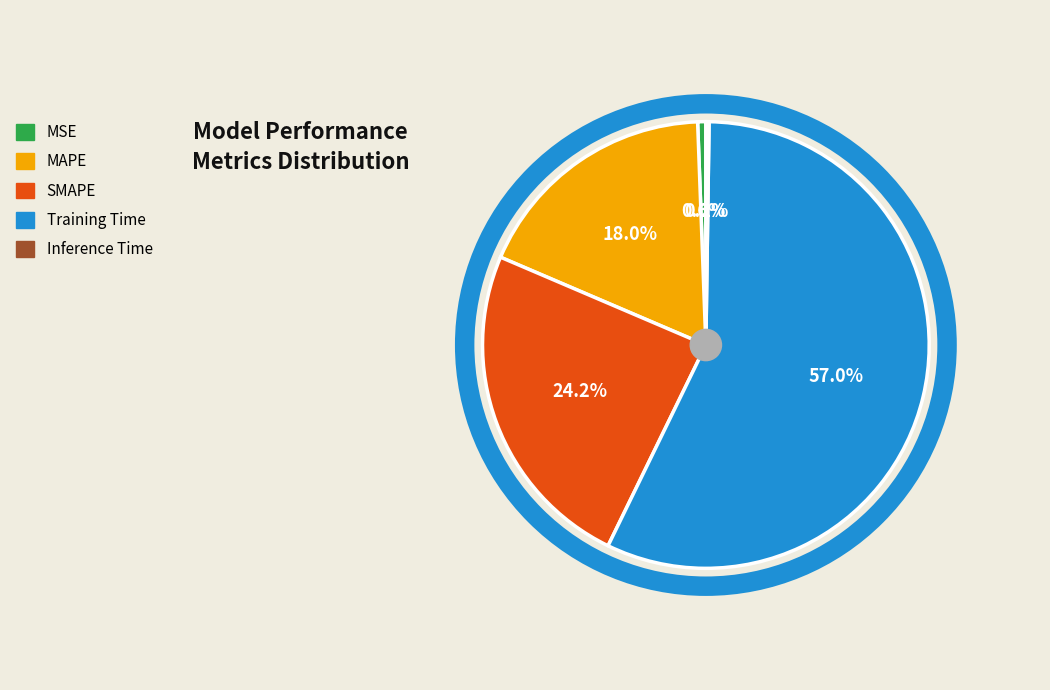

Does Training Time represent more than half of the total?

Yes